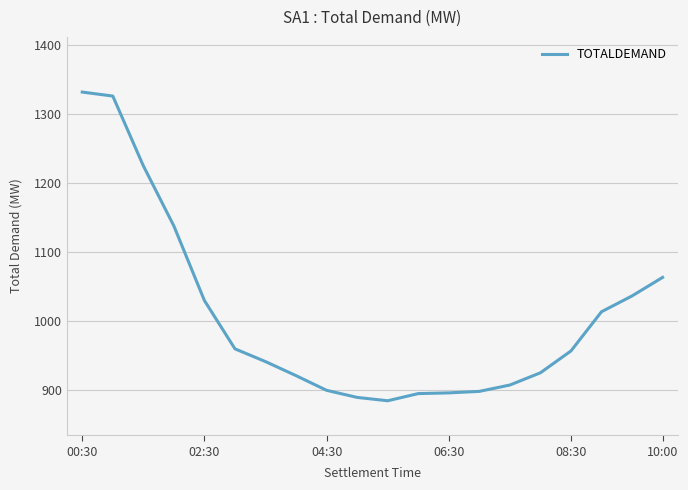

What is the difference between the maximum and minimum values?

447.5